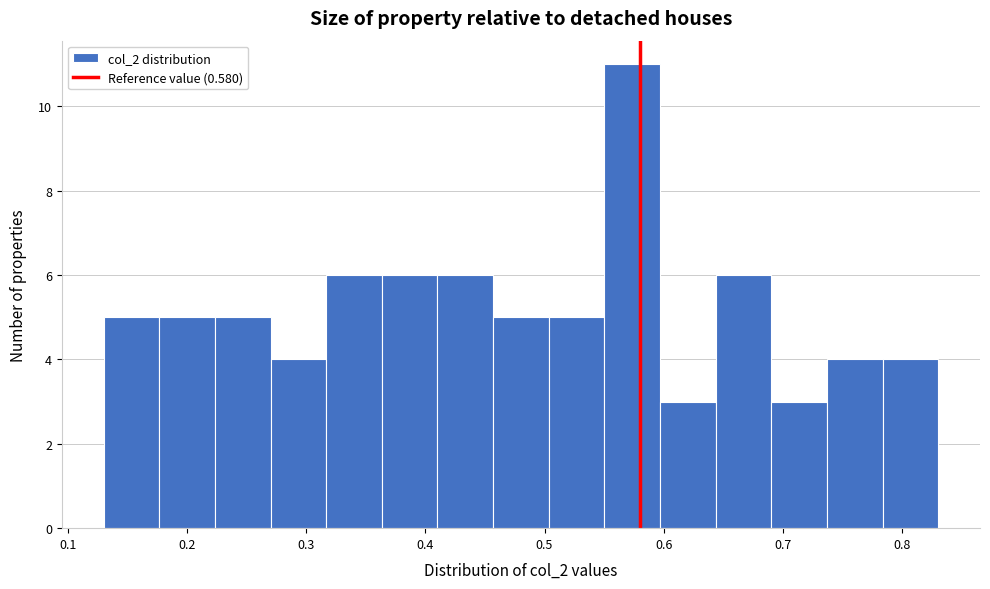

Over which range of the x-axis is the bar tallest?

0.55 to 0.60